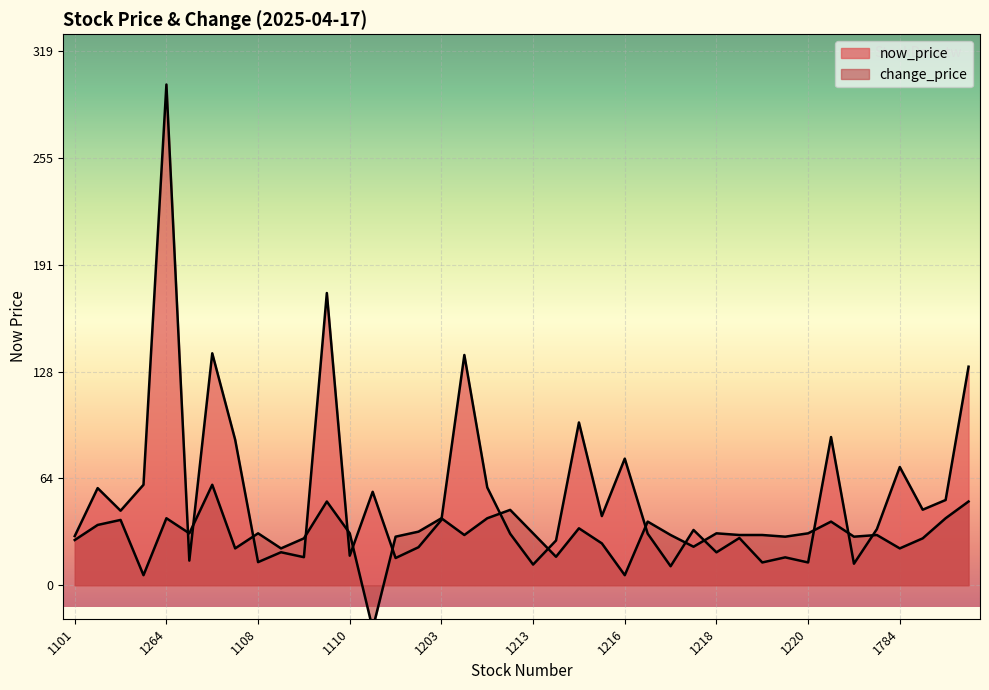

Read the change_price value at 1109.

28.0